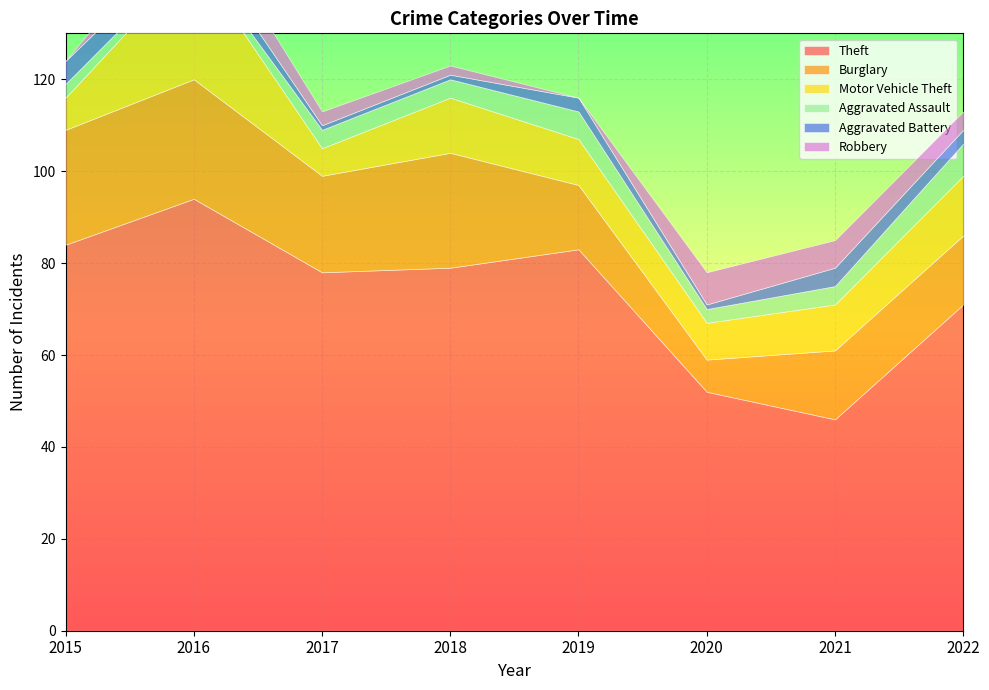

Is it true that Burglary equals 2 at 2020?

False